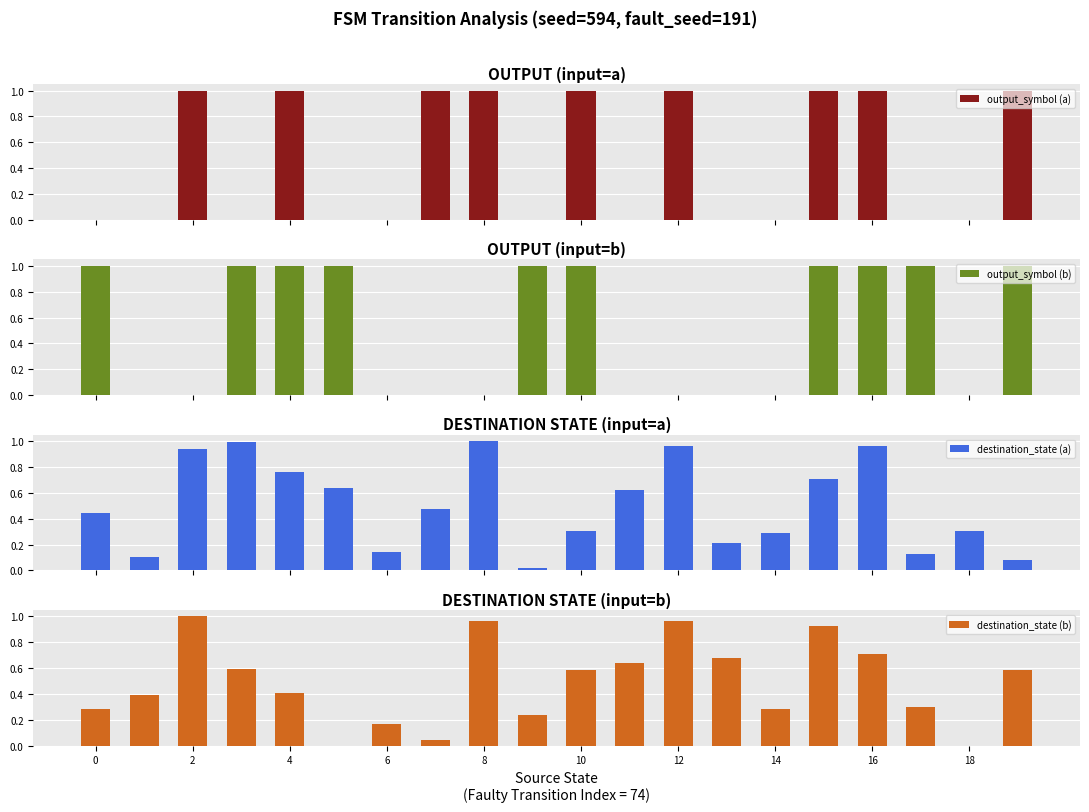

What value does the destination_state (b) series have at 13?

0.7